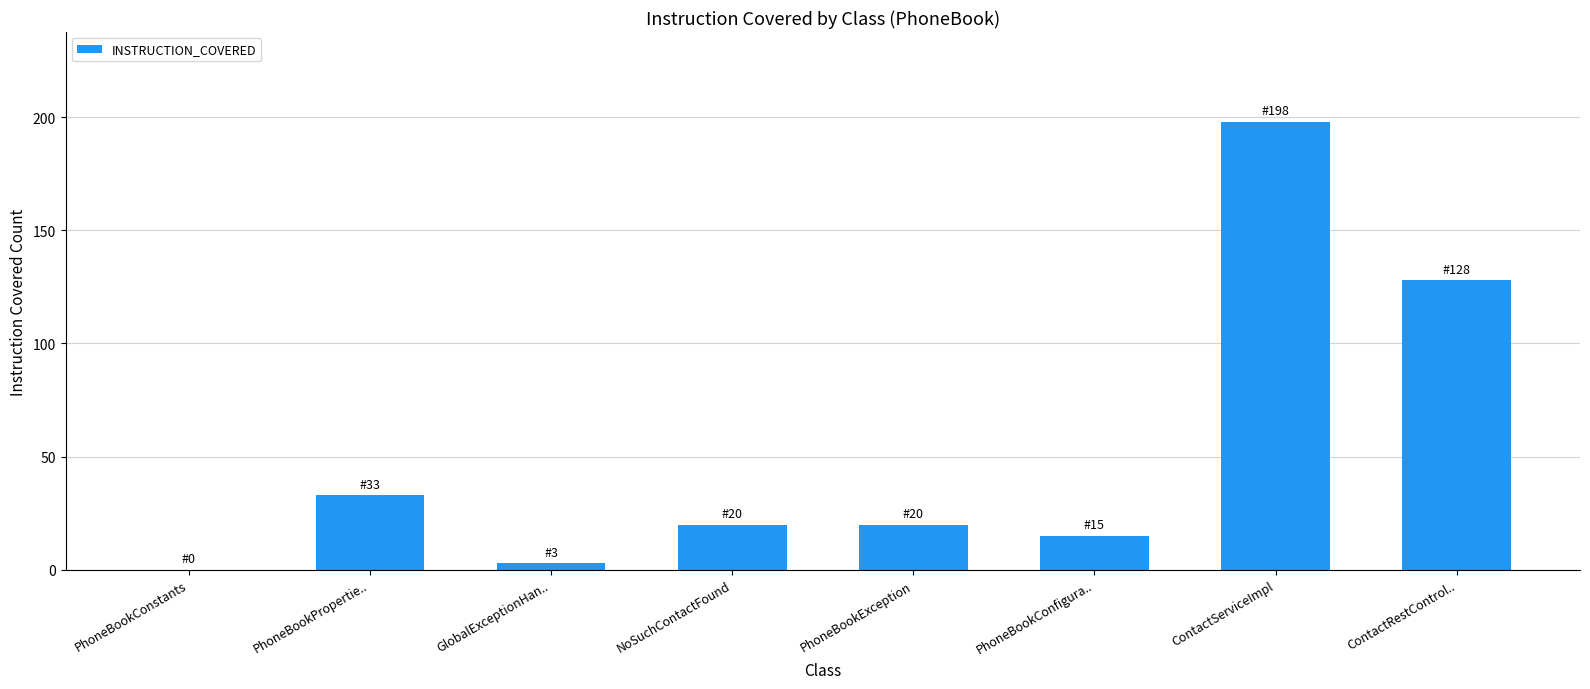

At which label is the value closest to 99?

ContactRestControl..